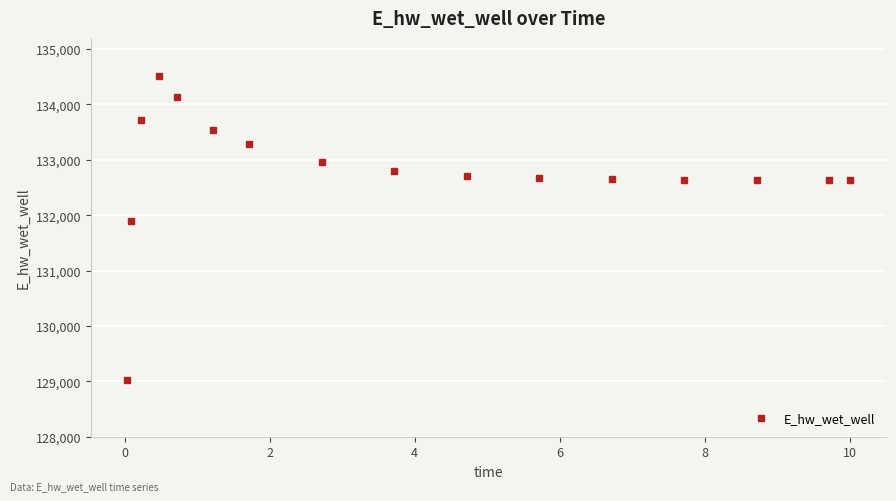

What is the smallest value displayed?

129025.5